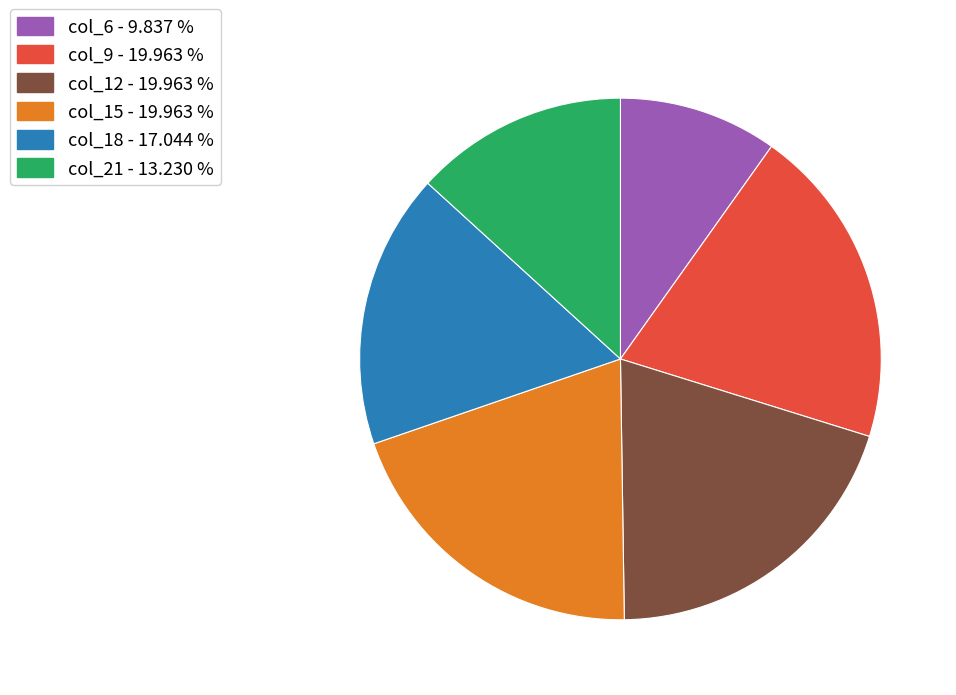

Is there any slice that represents more than half of the pie?

No